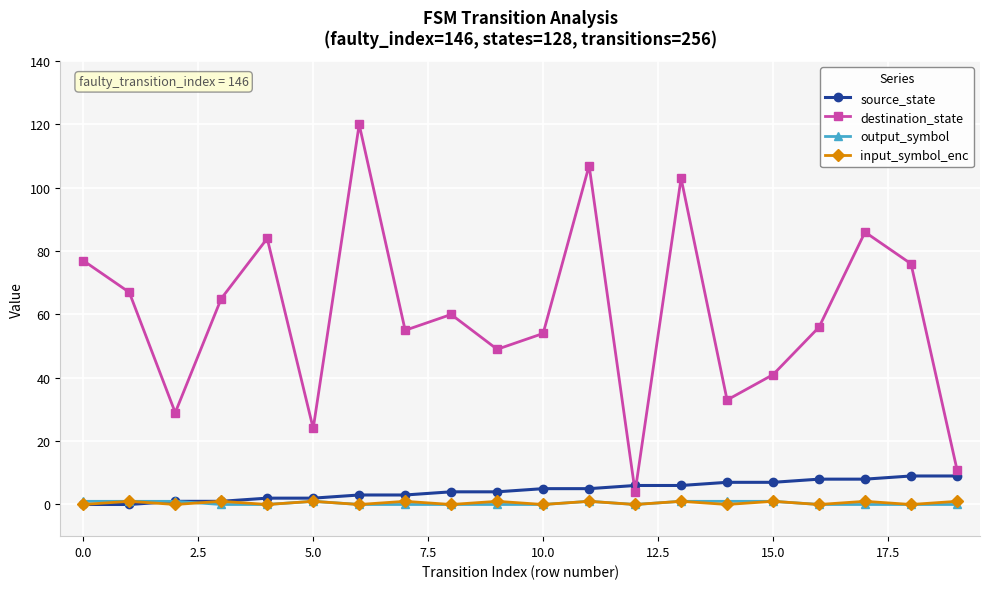

How many data points in source_state are less than 5?

10